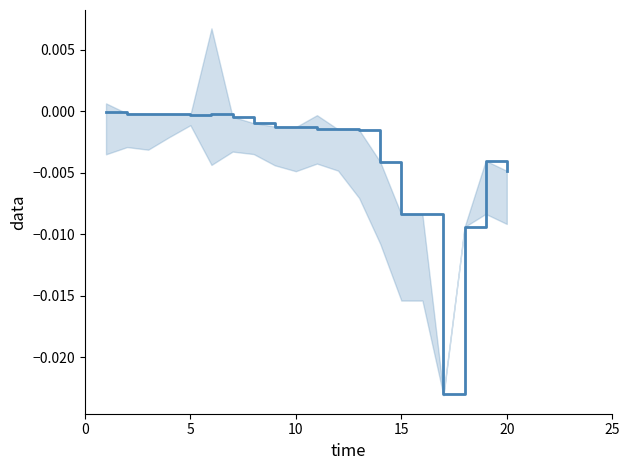

How many interior local valleys (lower than both neighbors) does the data have?

2